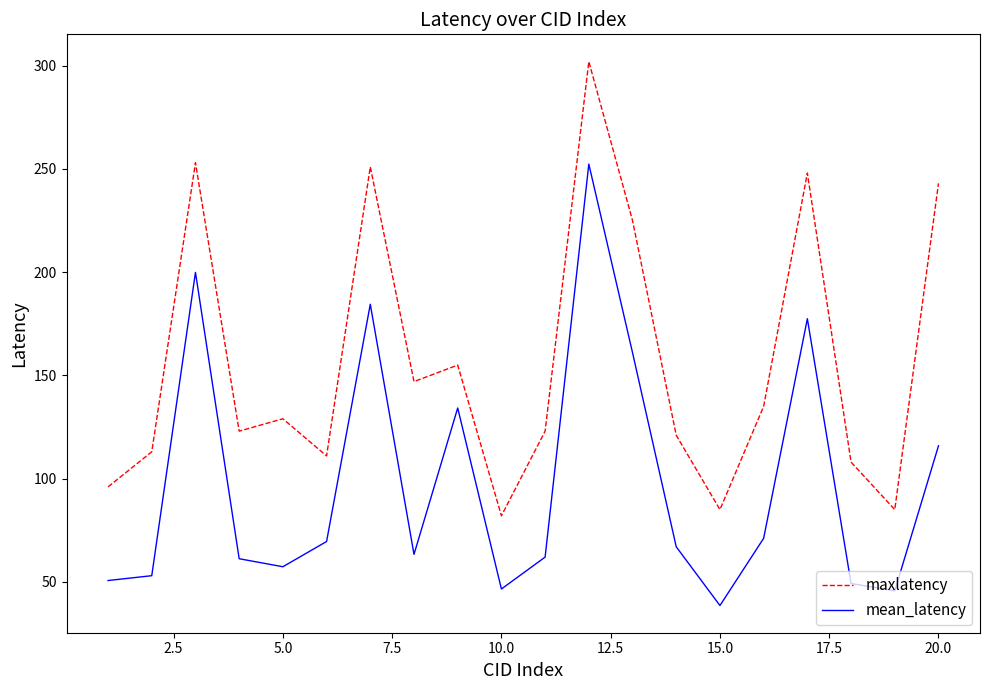

Which series has the largest range (max minus min)?

maxlatency